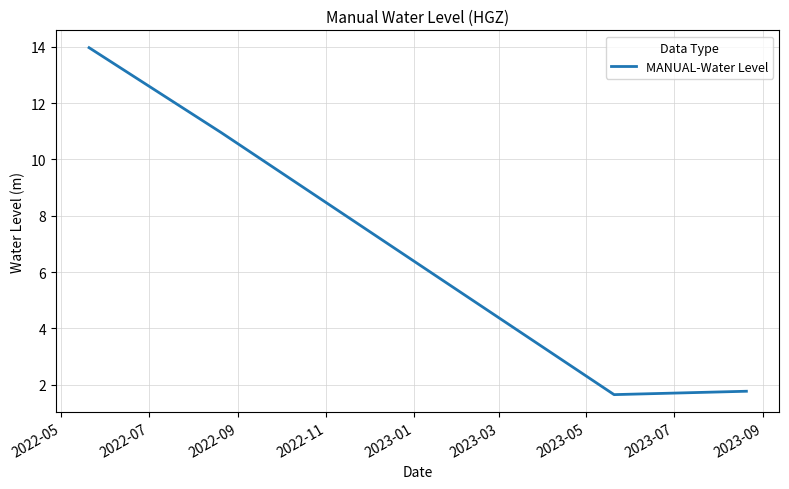

What is the maximum value shown in the chart?

14.0